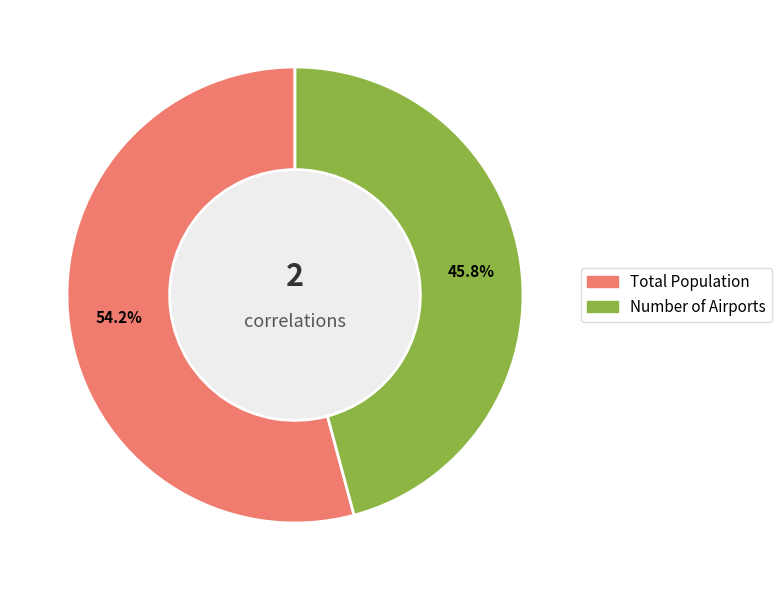

Is it true that Total Population is 46% of the pie?

False